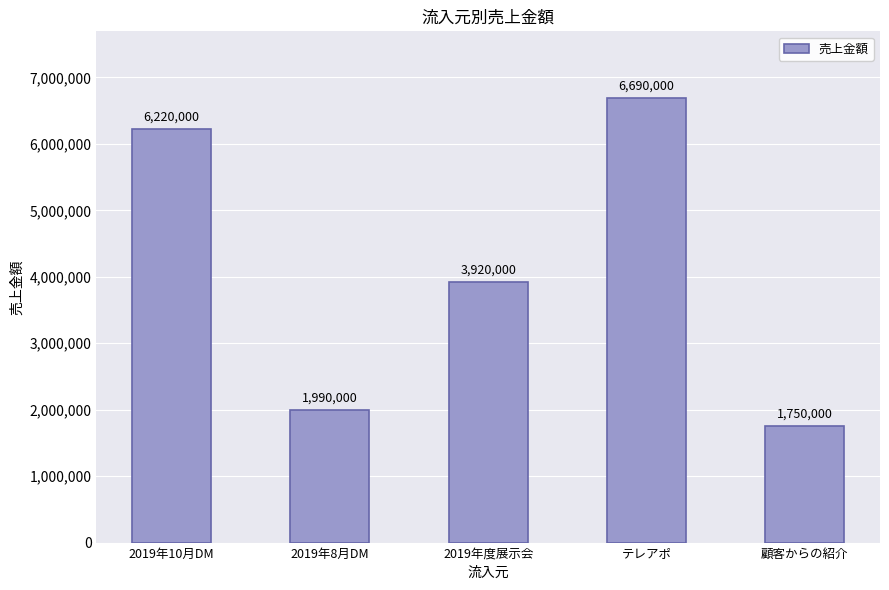

What is the smallest value displayed?

1750000